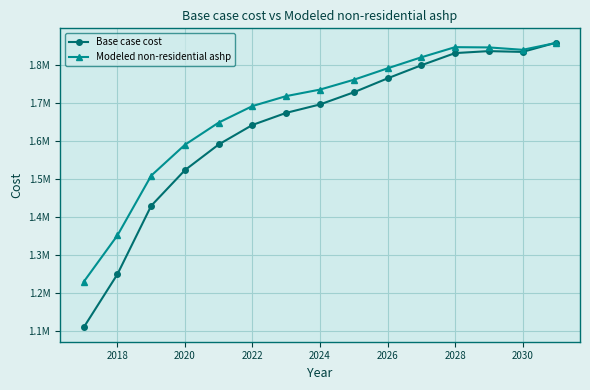

Which series has the largest range (max minus min)?

Base case cost